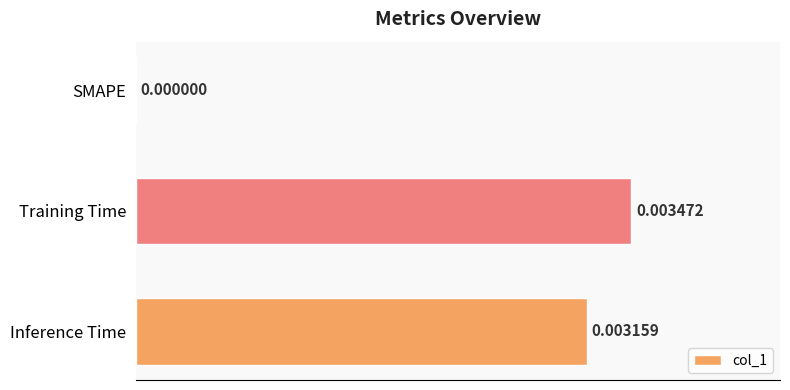

Does the chart contain stacked bars?

No